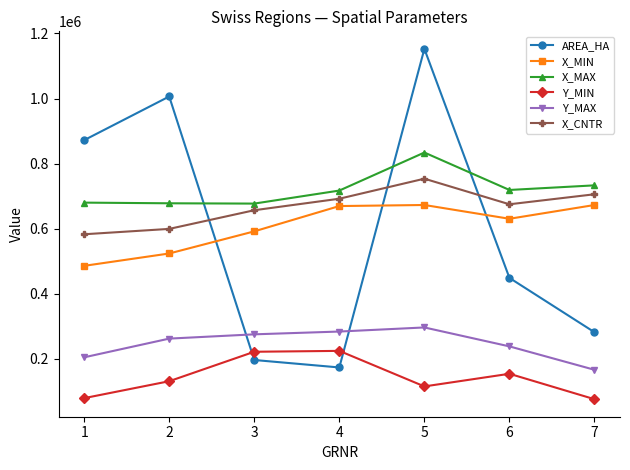

How many lines are shown in the chart?

6